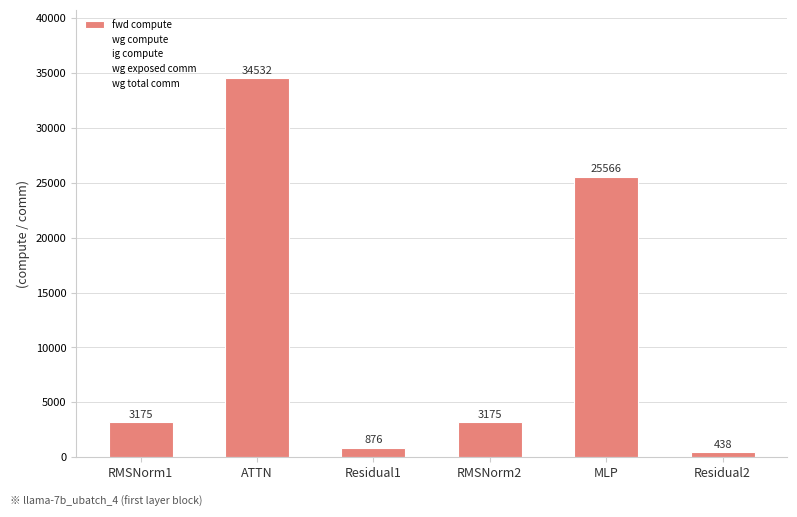

Reading right to left, list all the values displayed in this chart.

fwd compute: Residual2=437.8	MLP=25565.8	RMSNorm2=3174.6	Residual1=875.5	ATTN=34532.1	RMSNorm1=3174.6
wg compute: Residual2=437.8	MLP=12782.9	RMSNorm2=1587.3	Residual1=437.8	ATTN=17266.0	RMSNorm1=1587.3
ig compute: Residual2=437.8	MLP=12782.9	RMSNorm2=1587.3	Residual1=437.8	ATTN=17266.0	RMSNorm1=1587.3
wg exposed comm: Residual2=0.0	MLP=4784.0	RMSNorm2=0.0	Residual1=0.0	ATTN=2539.5	RMSNorm1=0.0
wg total comm: Residual2=0.0	MLP=11785.3	RMSNorm2=0.0	Residual1=0.0	ATTN=8791.0	RMSNorm1=0.0